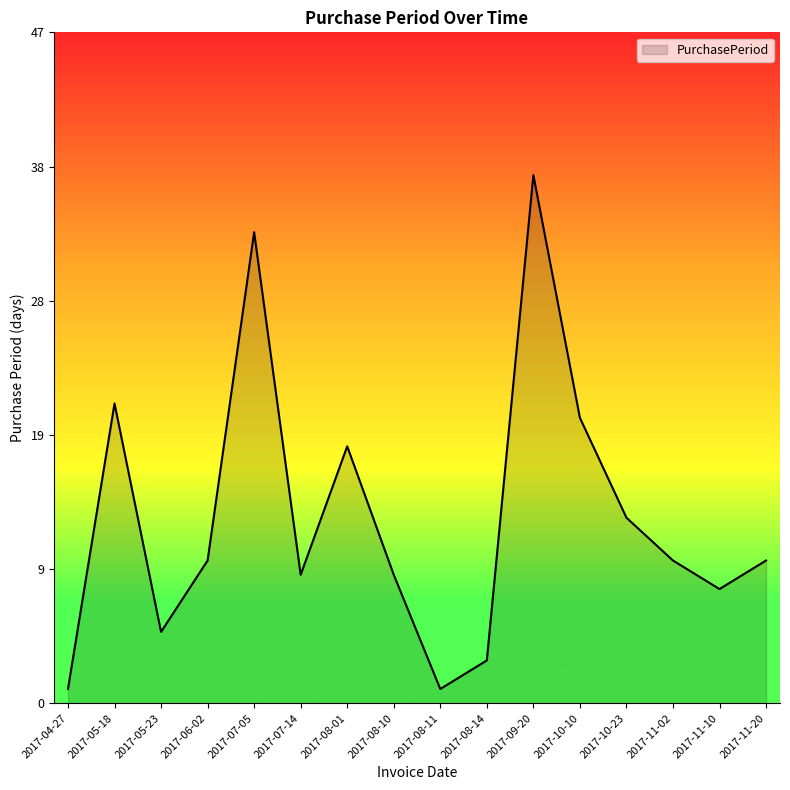

What is the average value?

13